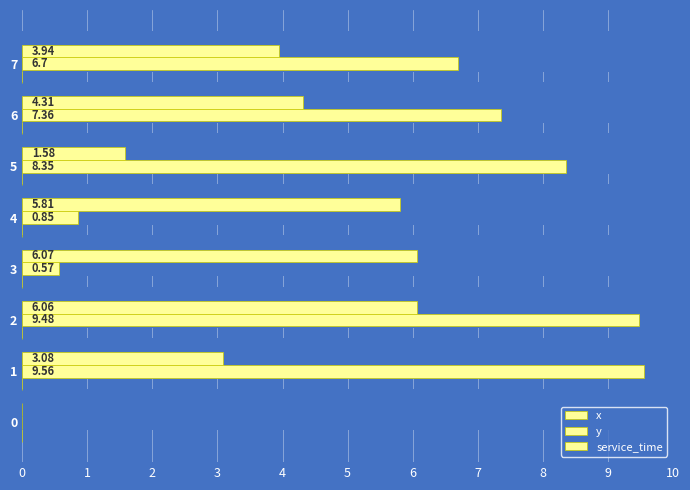

Rank the series at 7 from highest to lowest value.

y, x, service_time